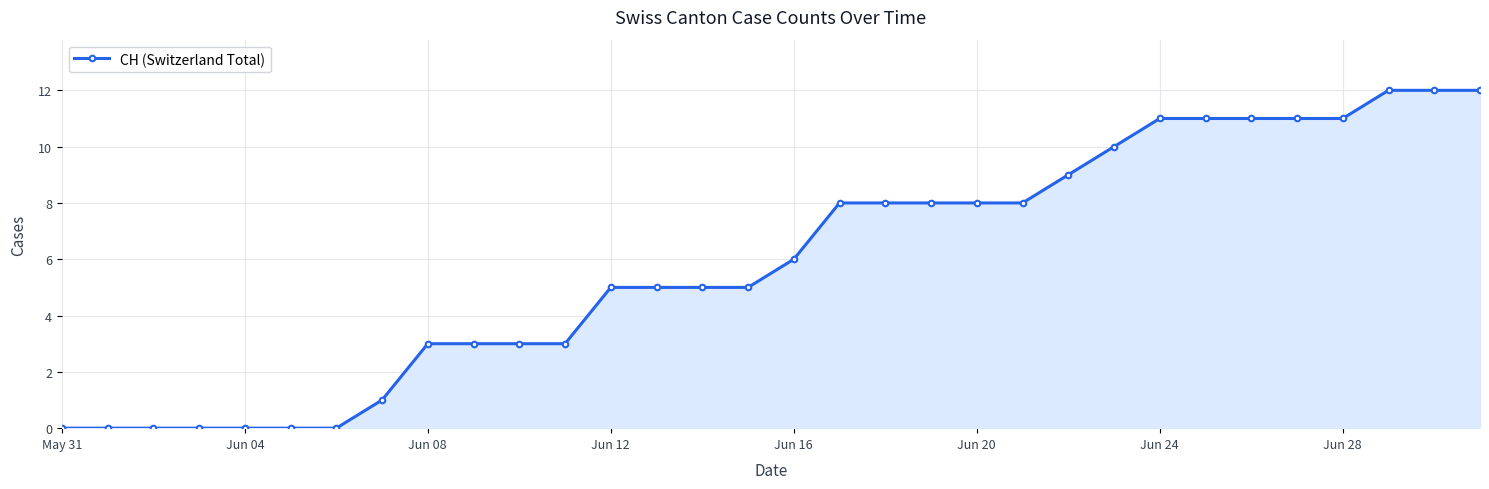

Reading left to right, transcribe all the data shown in this chart.

0	0	0	0	0	0	0	1	3	3	3	3	5	5	5	5	6	8	8	8	8	8	9	10	11	11	11	11	11	12	12	12